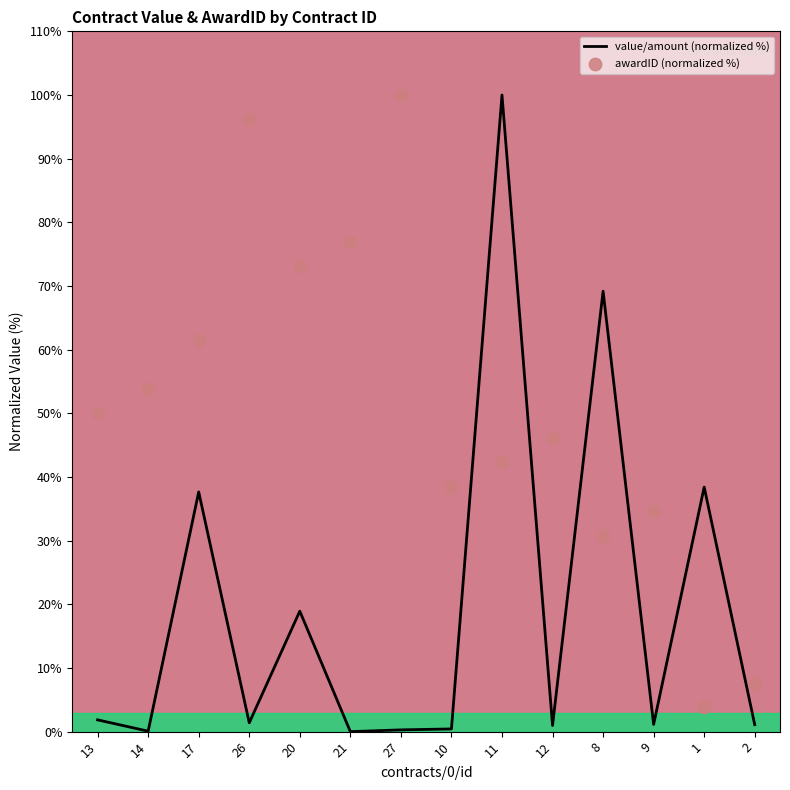

Which series has the widest spread of Y values?

value/amount (normalized %)